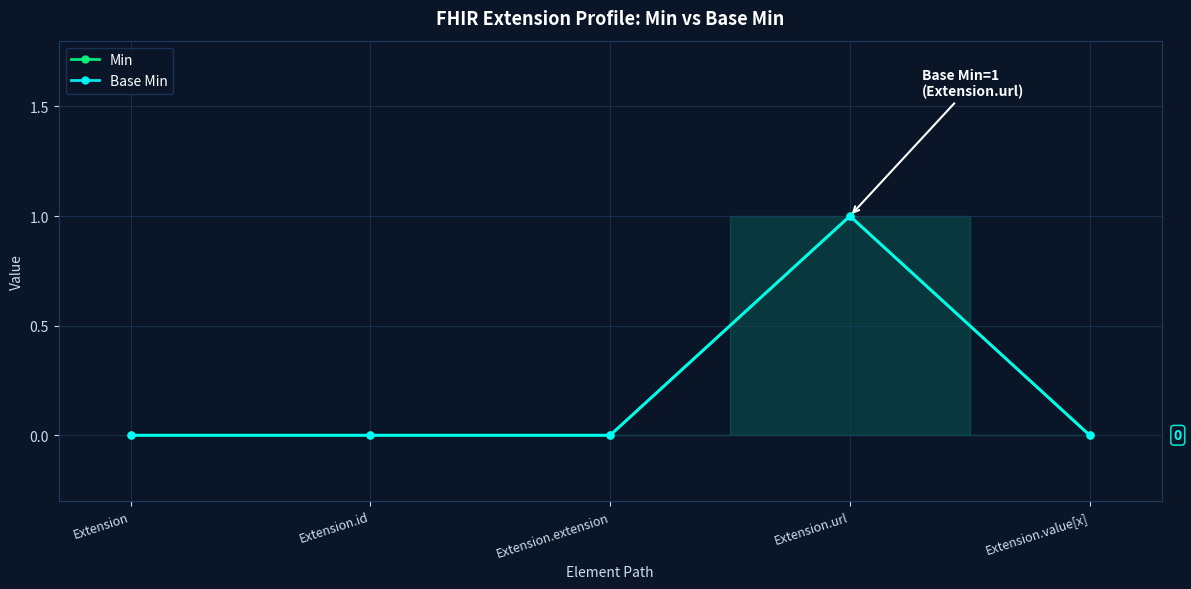

How many data points does each series have?

5